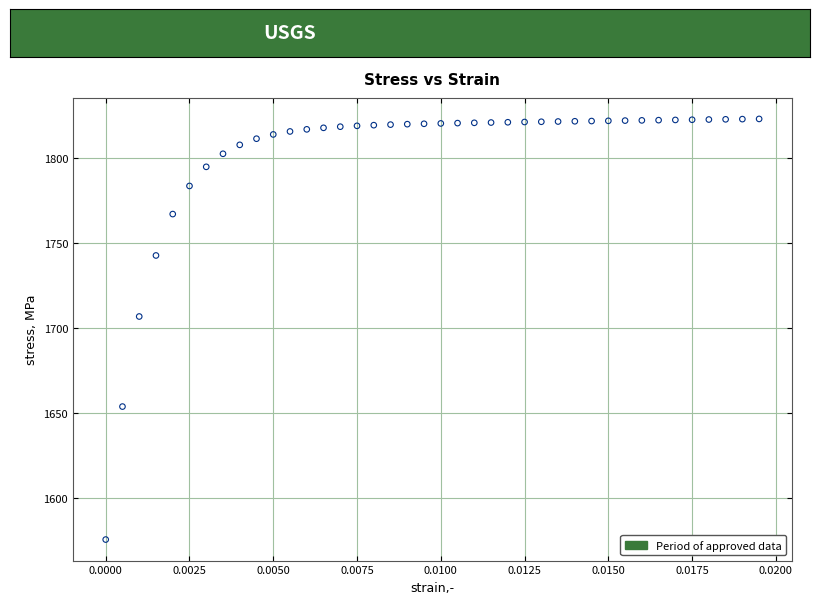

What Y value in the scatter plot is closest to 1699?

1706.9